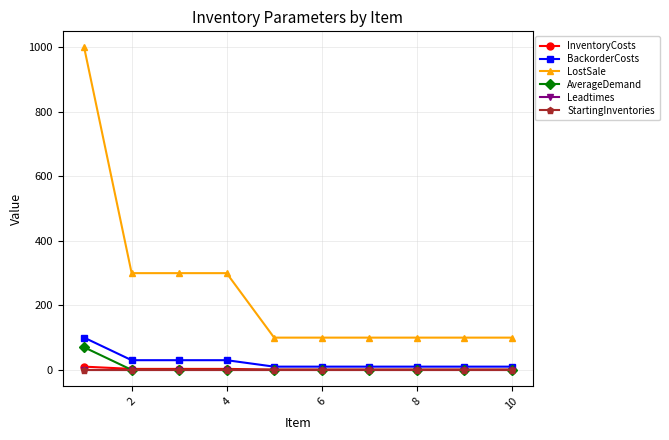

Which series has the largest range (max minus min)?

LostSale